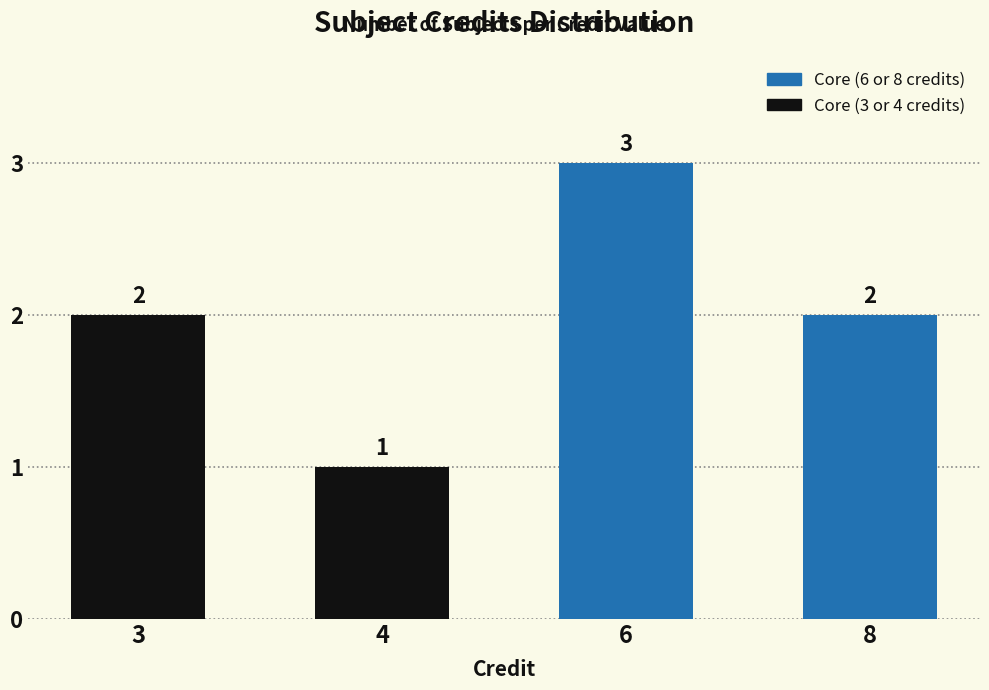

Which label corresponds to the largest value in the chart?

6